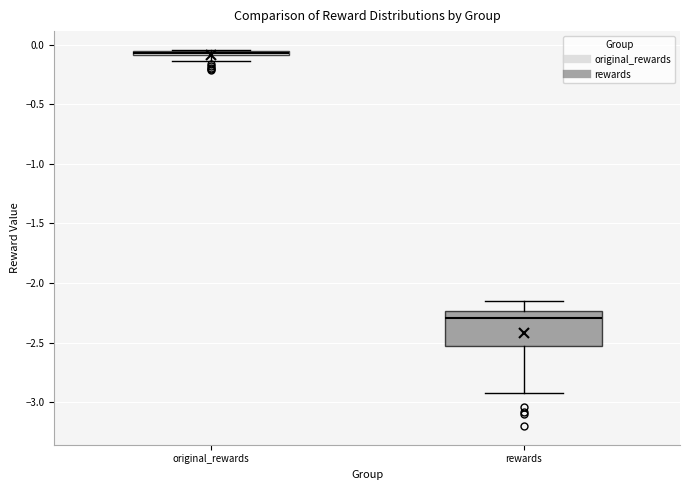

Where is the lower edge of the box for original_rewards on the y-axis? The values are not printed on the chart, so give them approximately, as read against the axis.

-0.10